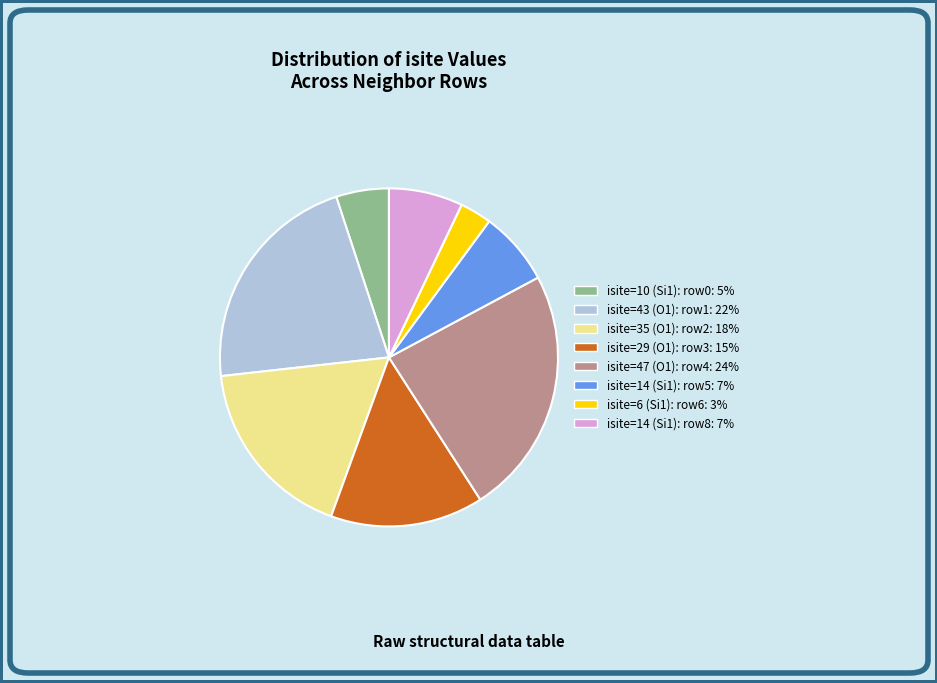

Does any single category account for the majority?

No